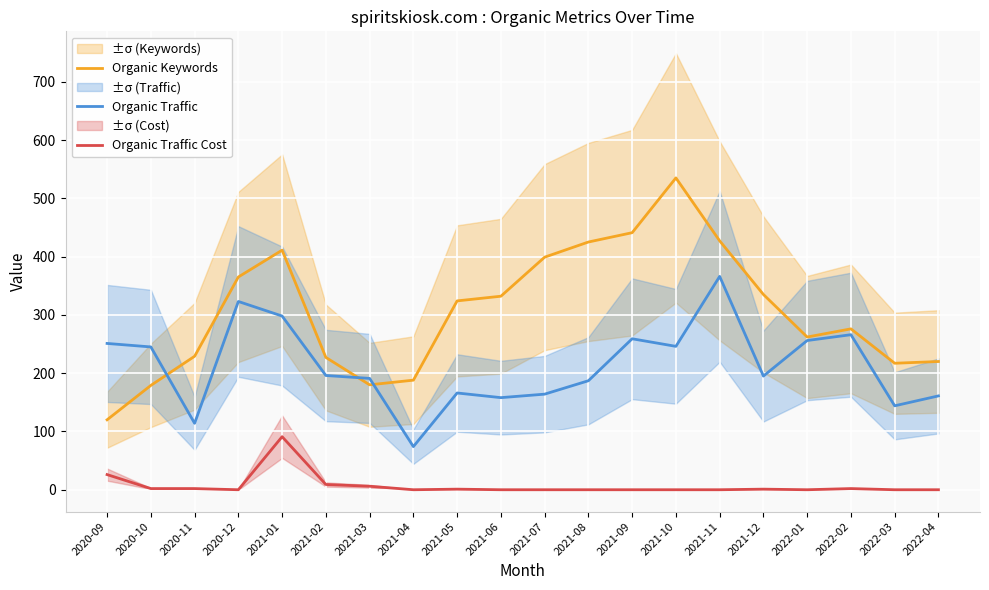

How many lines are shown in the chart?

3